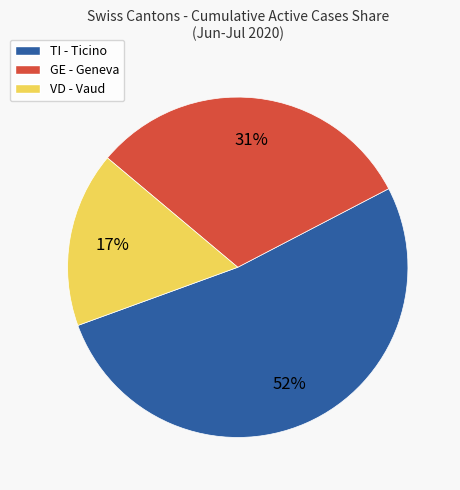

To the nearest percent, what percentage of the pie is VD - Vaud?

17%